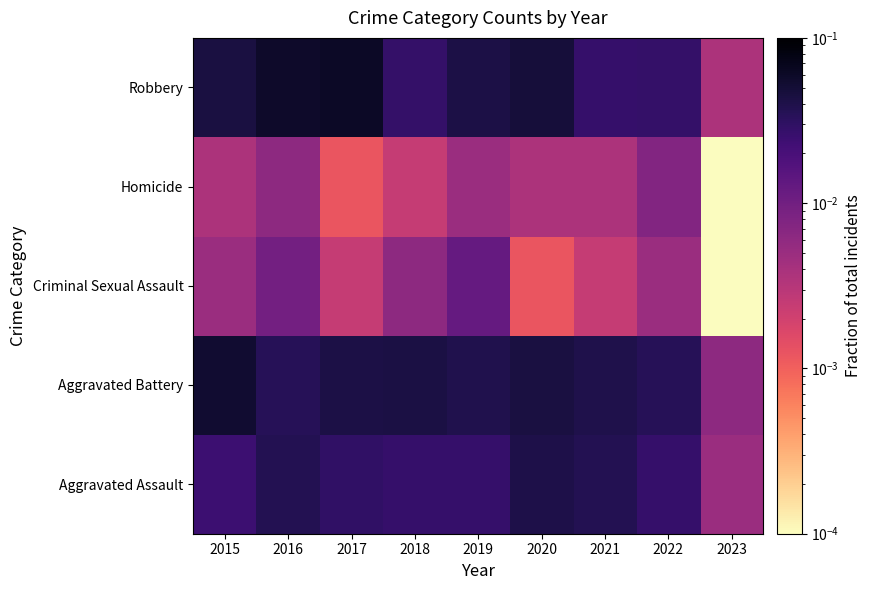

Reading left to right, transcribe all the data shown in this chart.

Aggravated Assault: 2015=0.0	2016=0.0	2017=0.0	2018=0.0	2019=0.0	2020=0.0	2021=0.0	2022=0.0	2023=0.0
Aggravated Battery: 2015=0.1	2016=0.0	2017=0.0	2018=0.0	2019=0.0	2020=0.0	2021=0.0	2022=0.0	2023=0.0
Criminal Sexual Assault: 2015=0.0	2016=0.0	2017=0.0	2018=0.0	2019=0.0	2020=0.0	2021=0.0	2022=0.0	2023=0.0
Homicide: 2015=0.0	2016=0.0	2017=0.0	2018=0.0	2019=0.0	2020=0.0	2021=0.0	2022=0.0	2023=0.0
Robbery: 2015=0.0	2016=0.1	2017=0.1	2018=0.0	2019=0.0	2020=0.0	2021=0.0	2022=0.0	2023=0.0